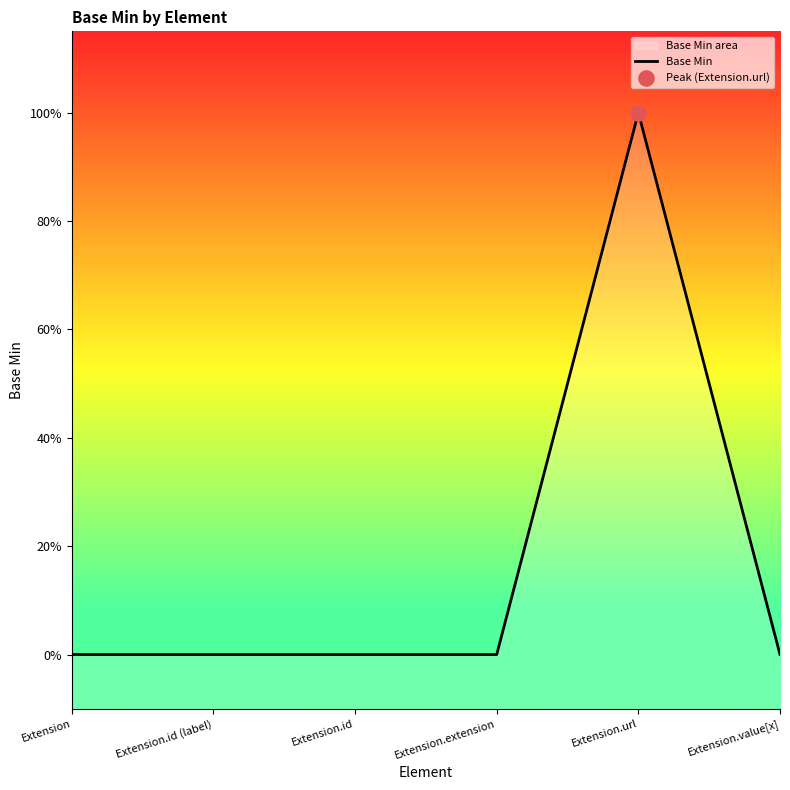

Which has a higher value, Extension.id (label) or Extension.url?

Extension.url